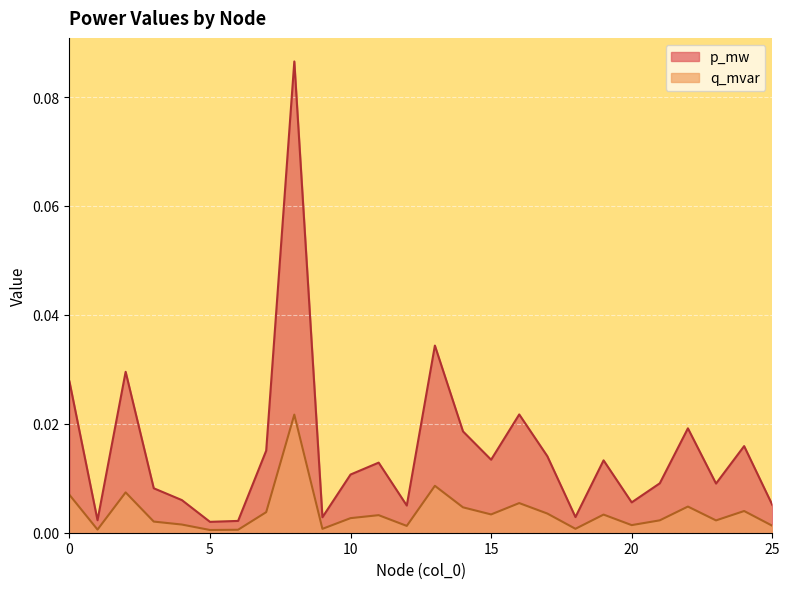

In q_mvar, how many points are higher than both neighbors (excluding endpoints)?

8